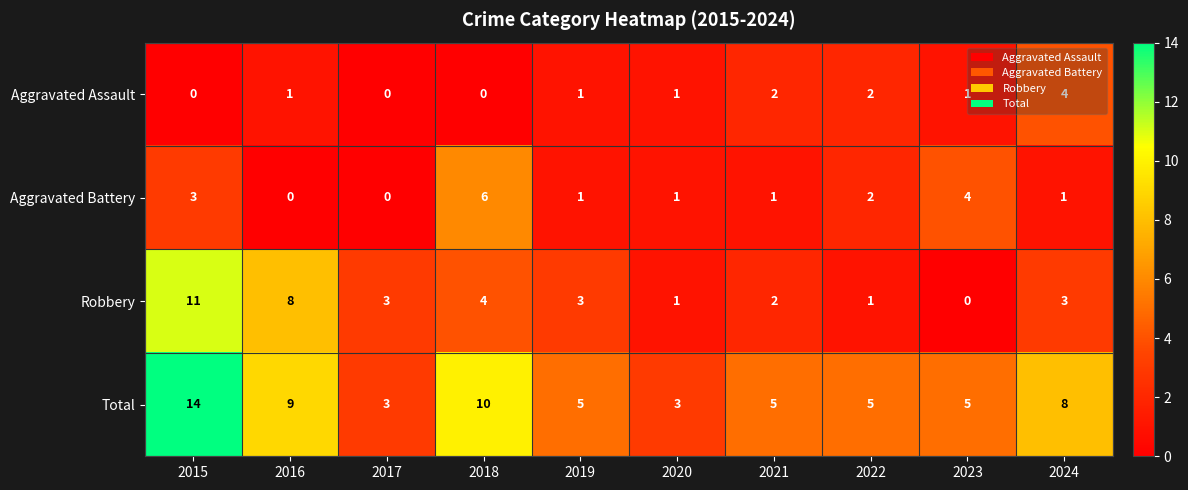

What is the difference between the highest and lowest values at 2023?

5